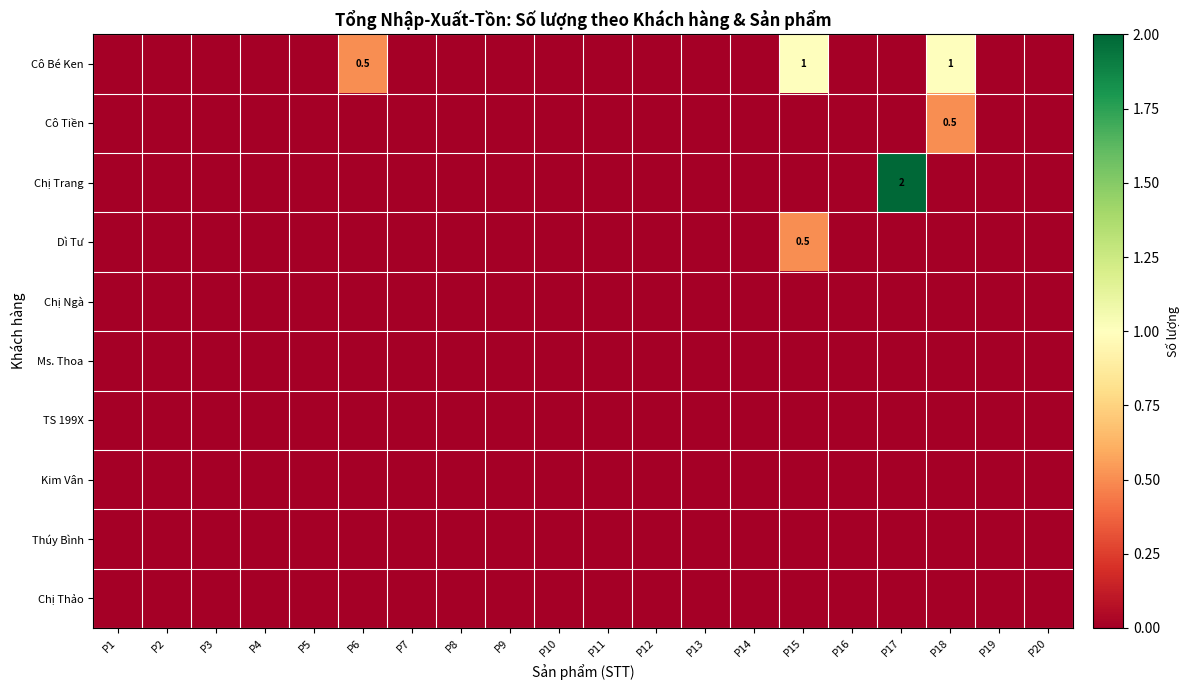

At which label does Dì Tư reach its peak?

P15